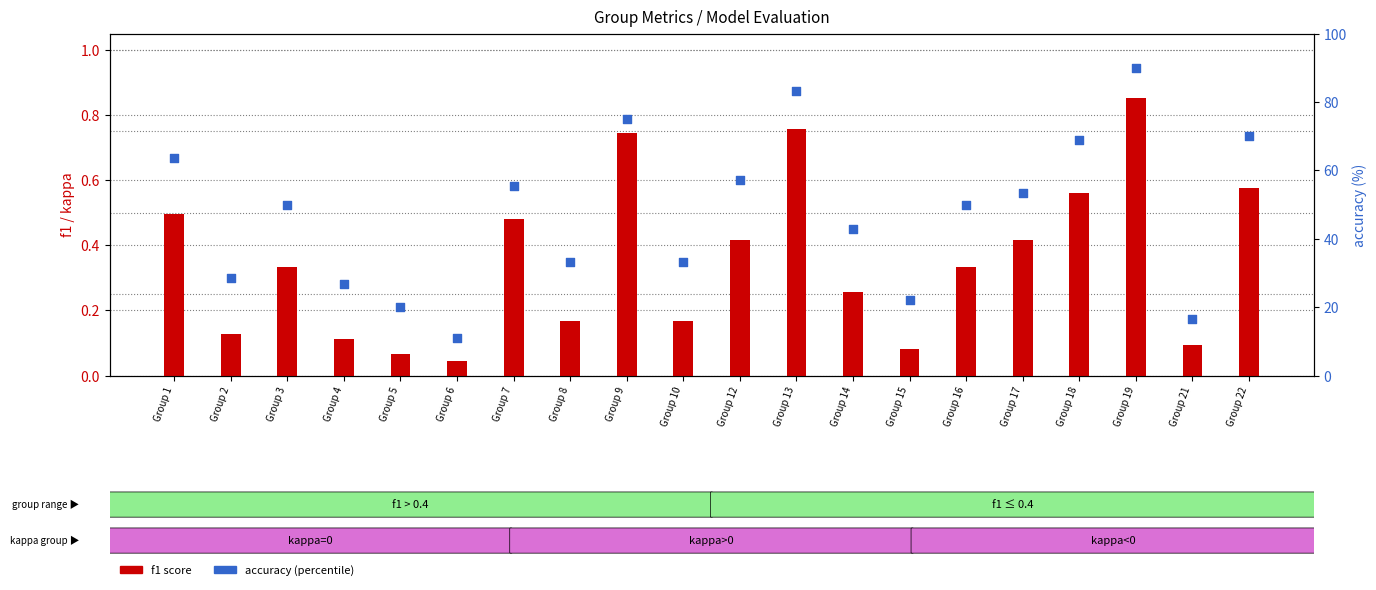

At which category is the sum across all series the highest?

Group 19